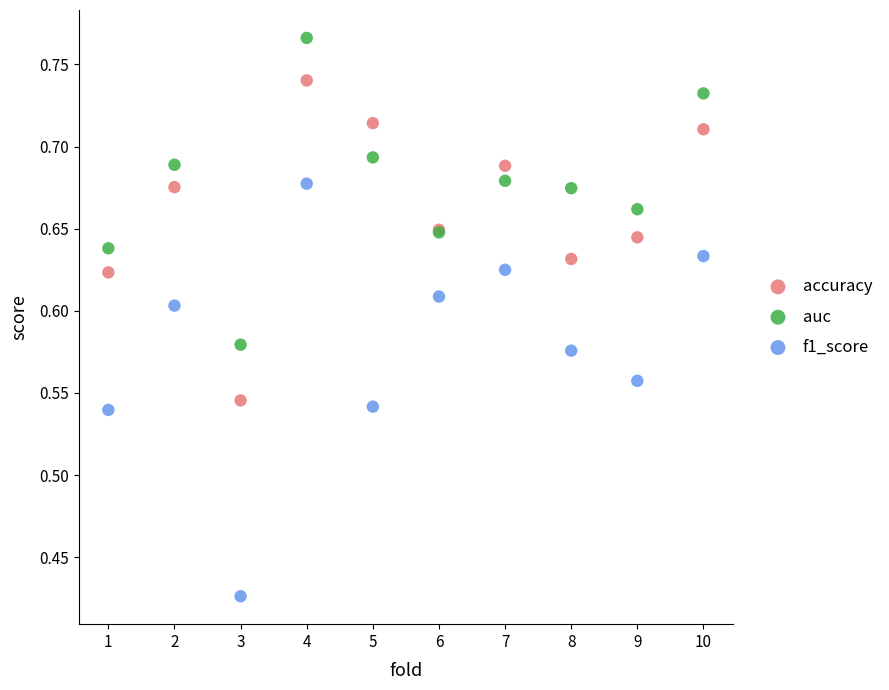

Which series reaches the maximum Y coordinate?

auc